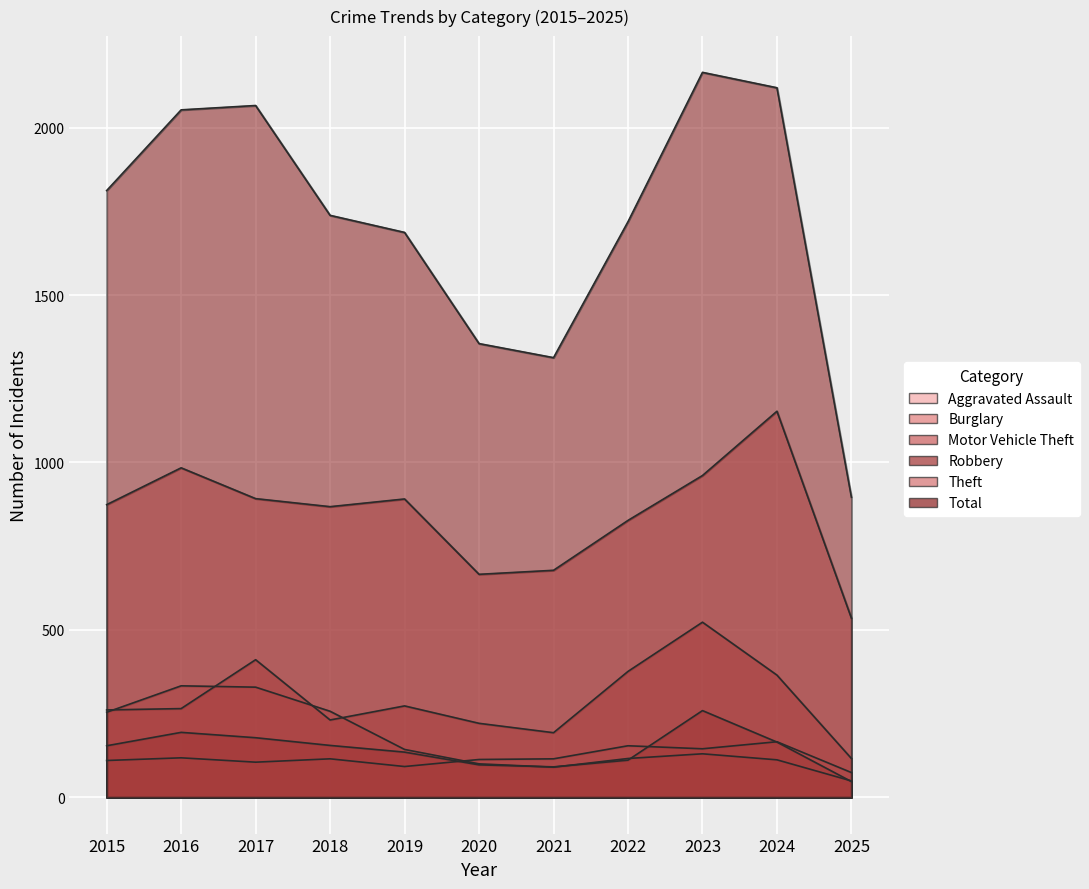

What is the total value across all series at 2018?

3364